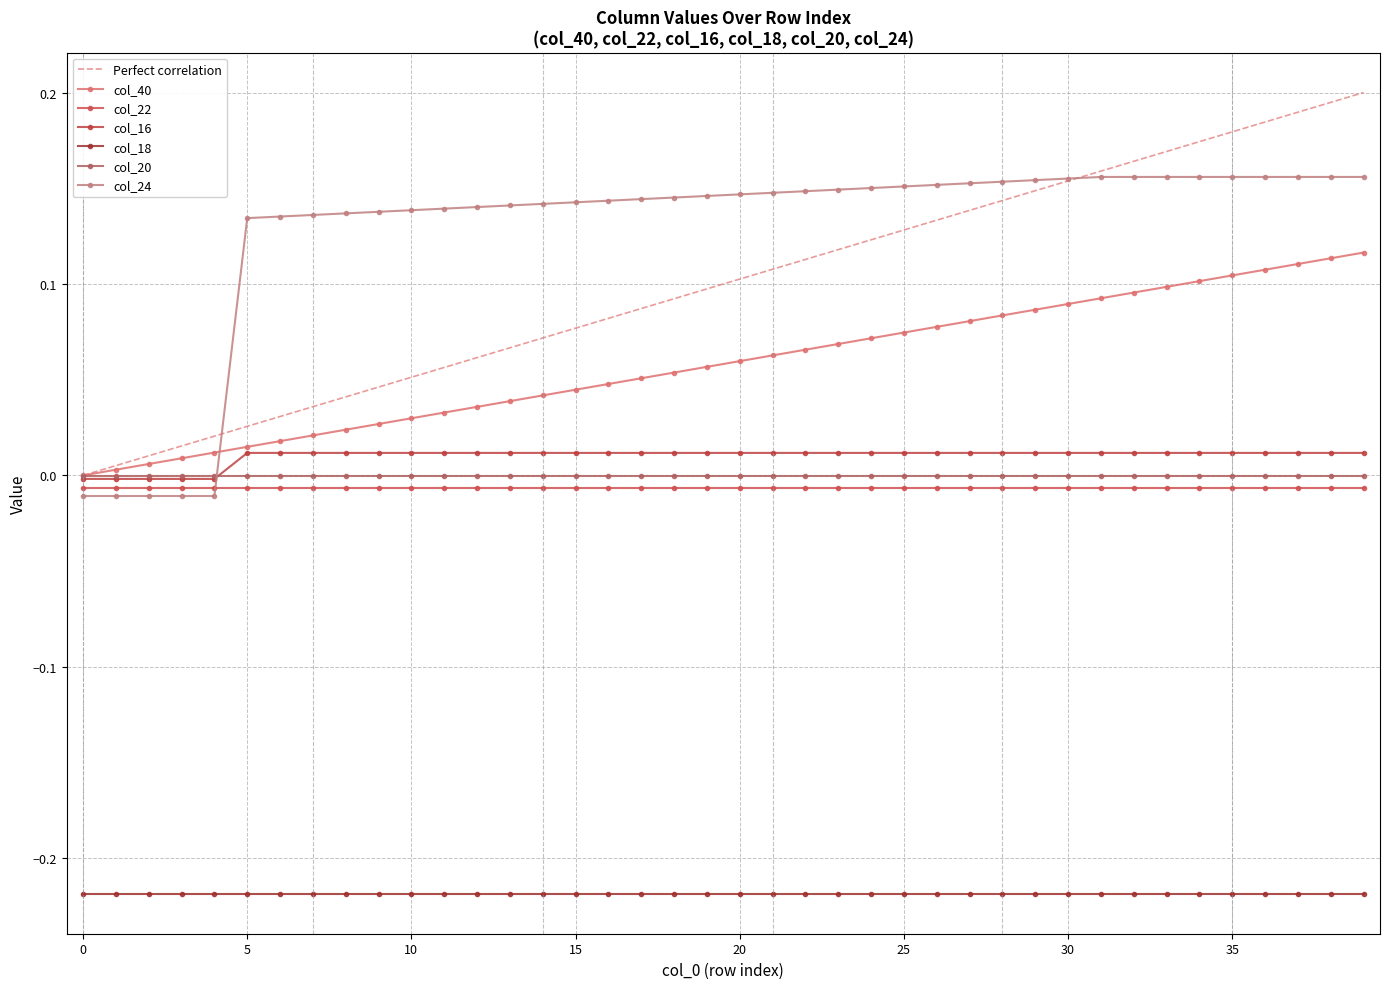

Count the number of data series in this chart.

7